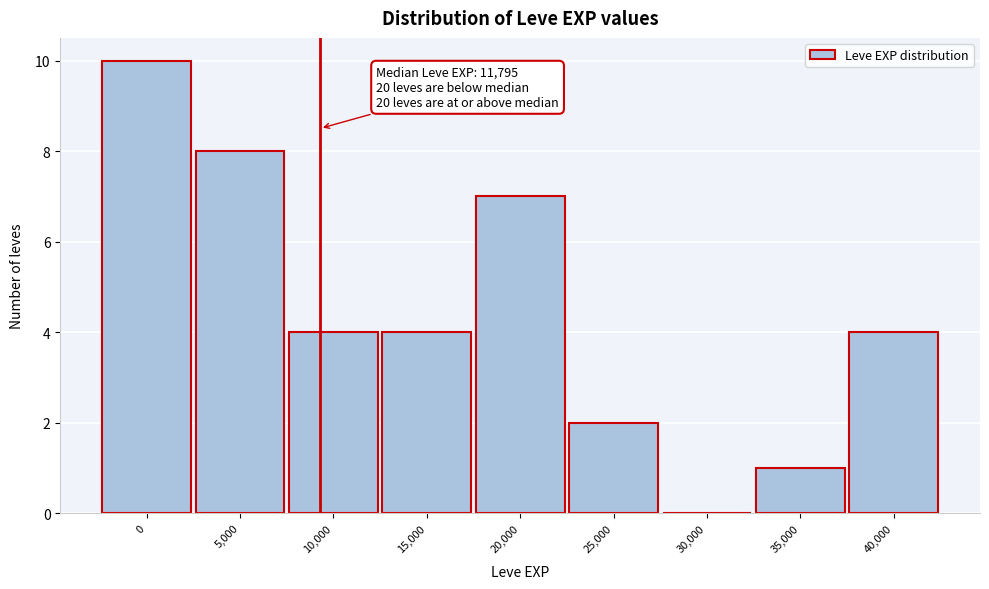

Reading left to right, transcribe all the data shown in this chart.

0=10	5,000=8	10,000=4	15,000=4	20,000=7	25,000=2	30,000=0	35,000=1	40,000=4